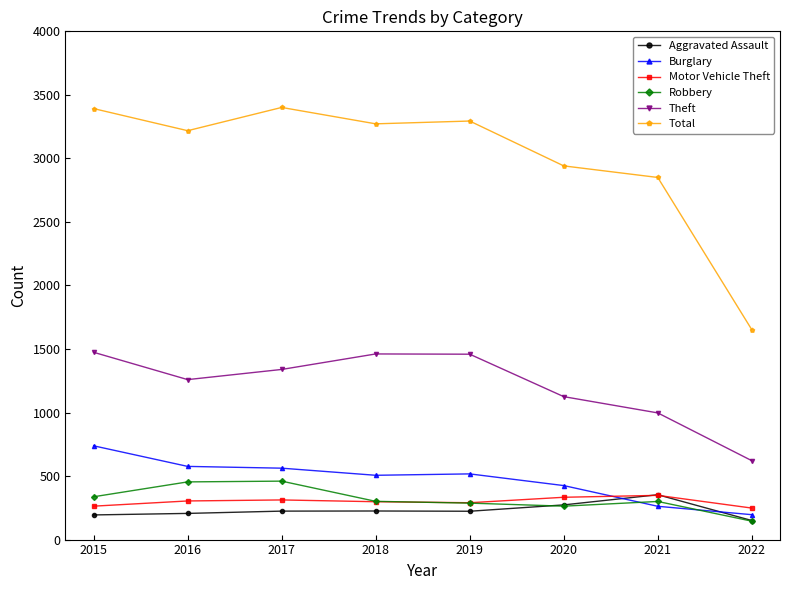

Which series has the widest spread of values?

Total